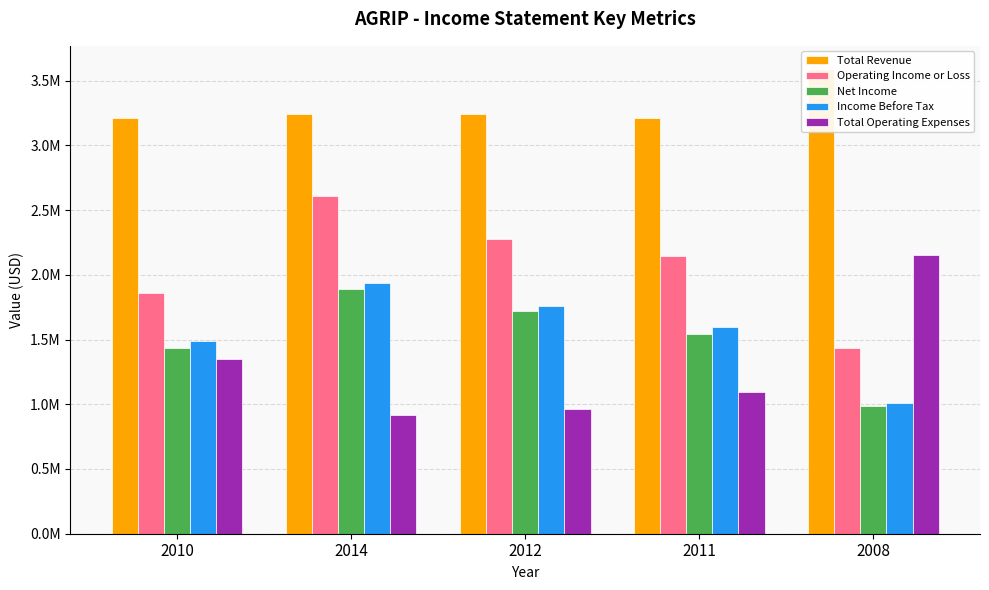

Which series has the largest total across all categories?

Total Revenue